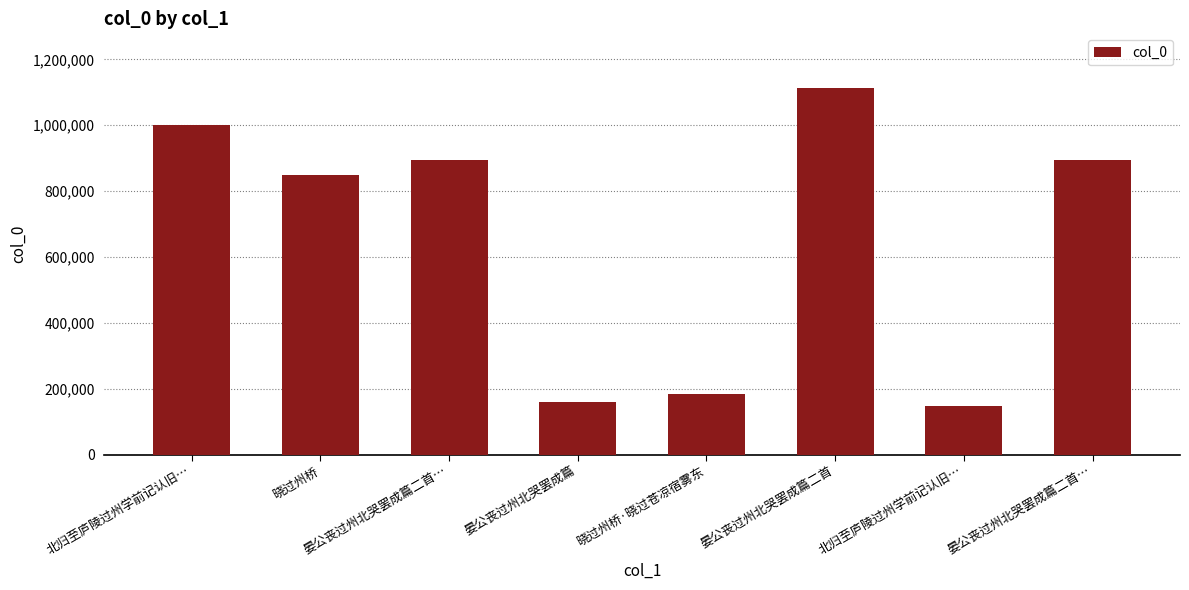

Which has a higher value, 北归至庐陵过州学前记认旧… or 晓过州桥?

北归至庐陵过州学前记认旧…